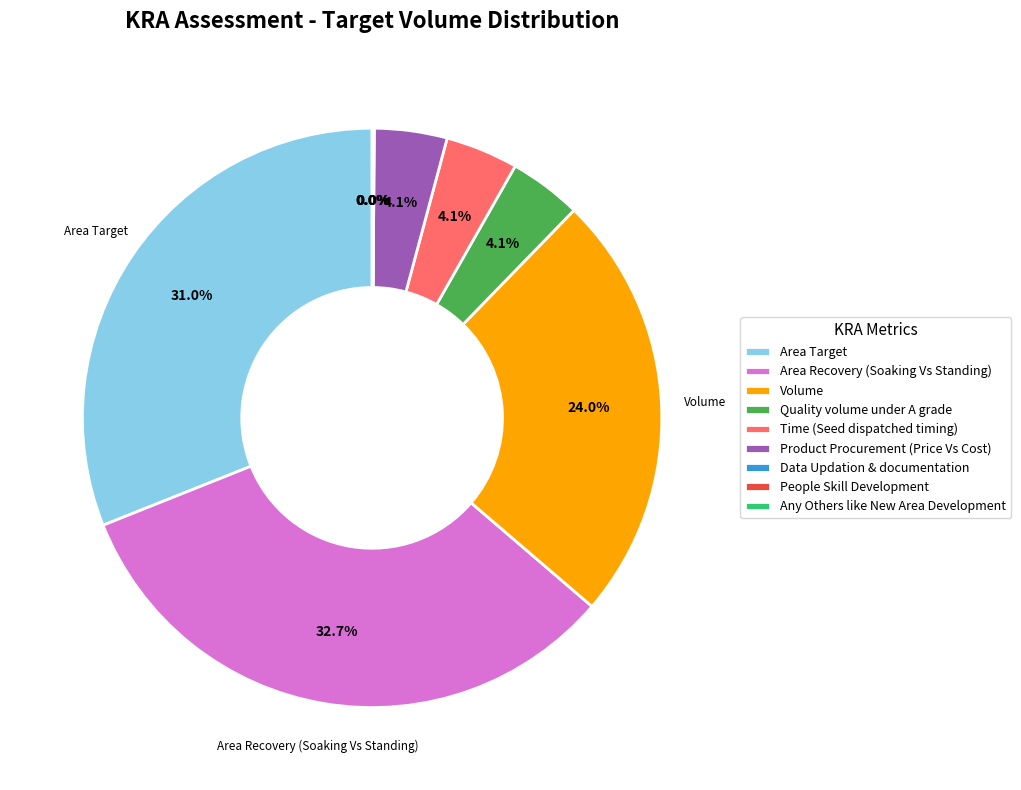

What portion of the pie excludes Quality volume under A grade?

95.9%